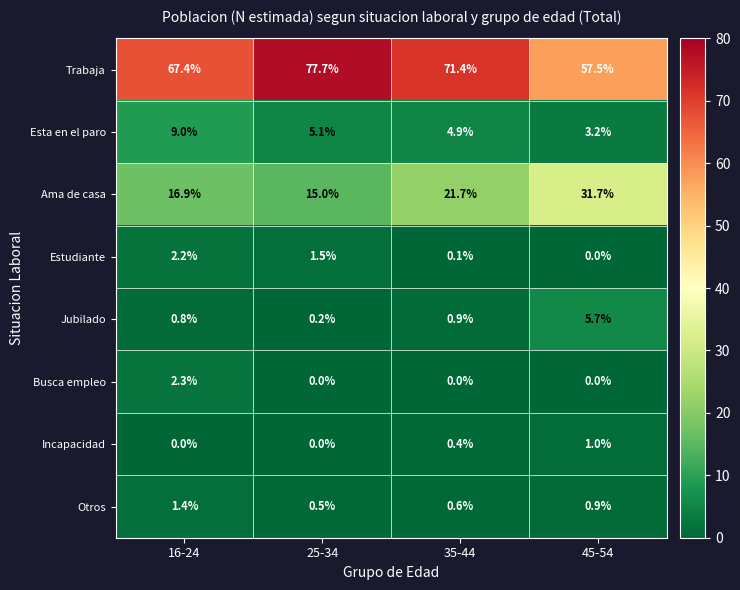

What is the sum of the Trabaja values at 45-54 and 16-24?

124.9